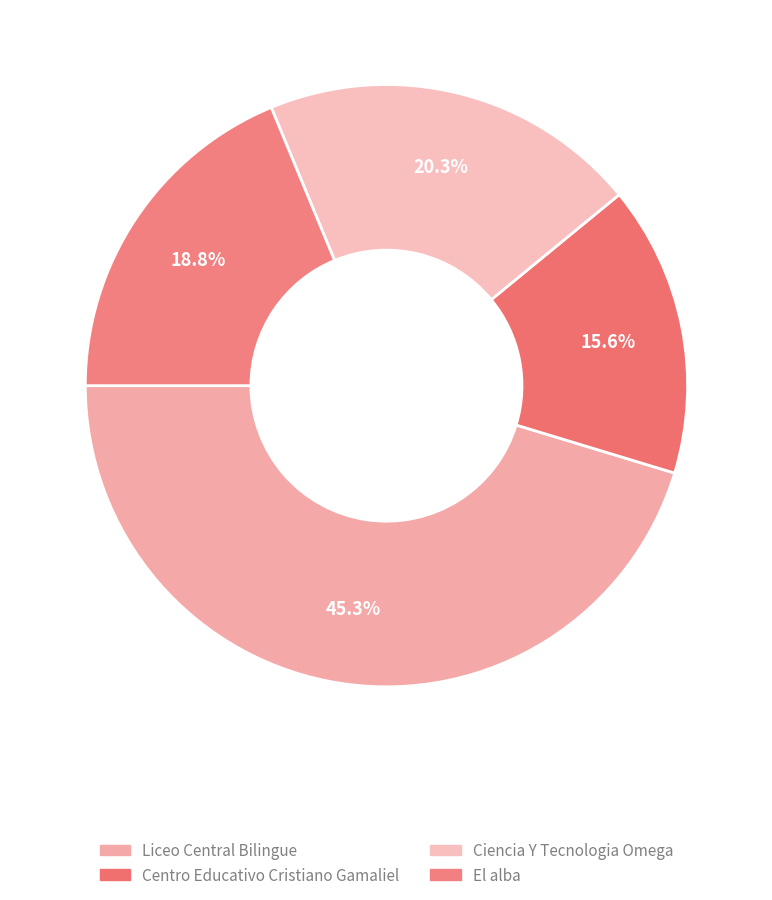

What is the smallest slice in the pie chart?

Centro Educativo Cristiano Gamaliel